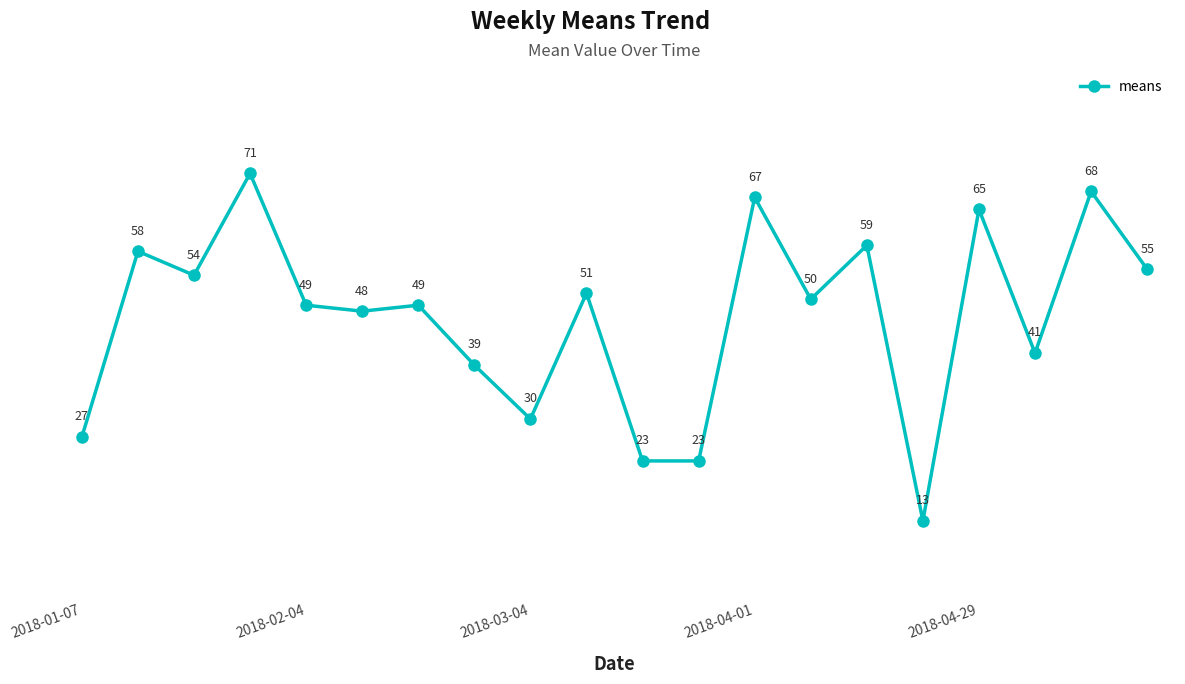

Reading left to right, extract all data points from this chart.

27	58	54	71	49	48	49	39	30	51	23	23	67	50	59	13	65	41	68	55